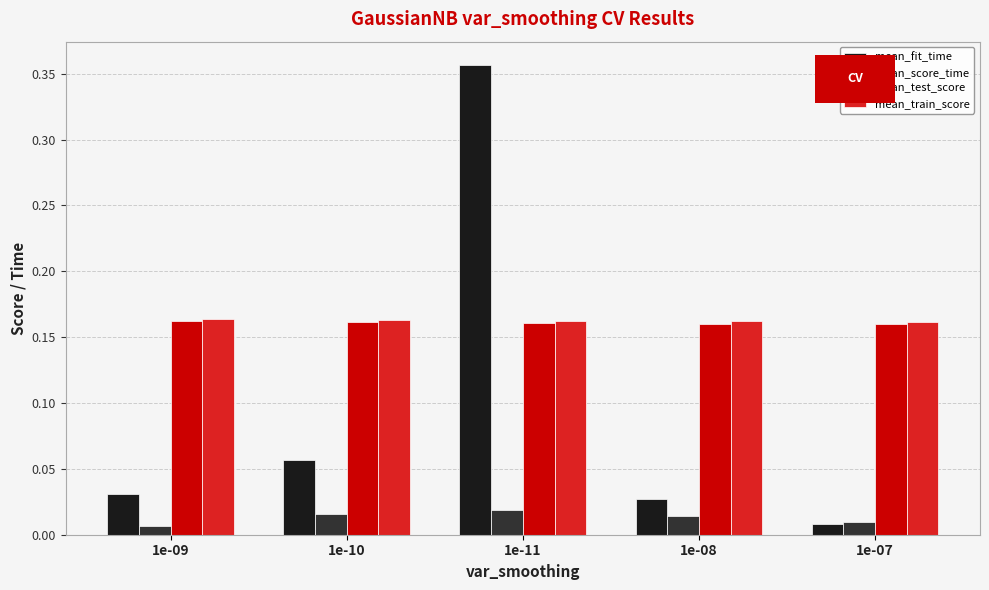

How many mean_score_time values are between 0 and 1?

5